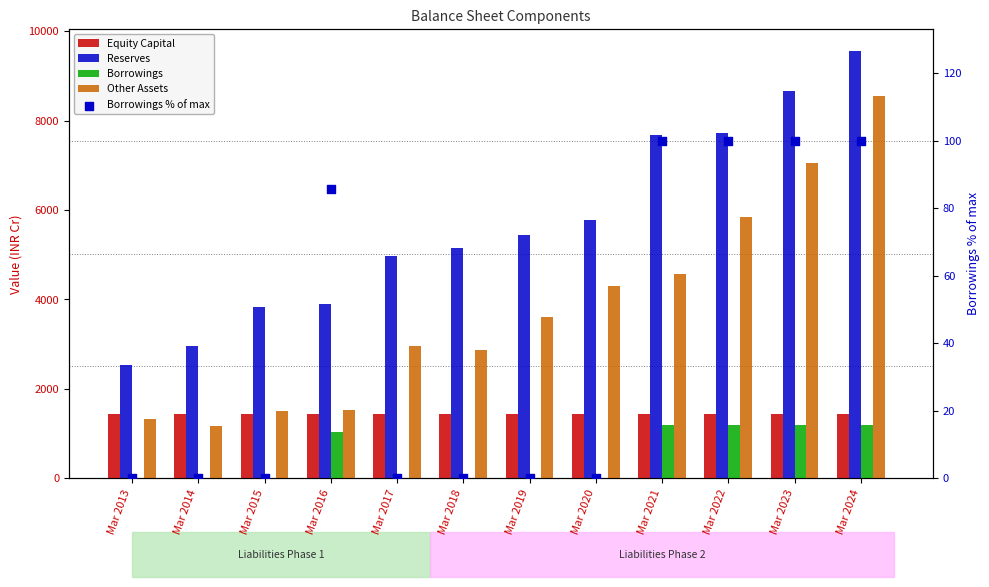

What is the total value across all series at Mar 2022?

16306.0